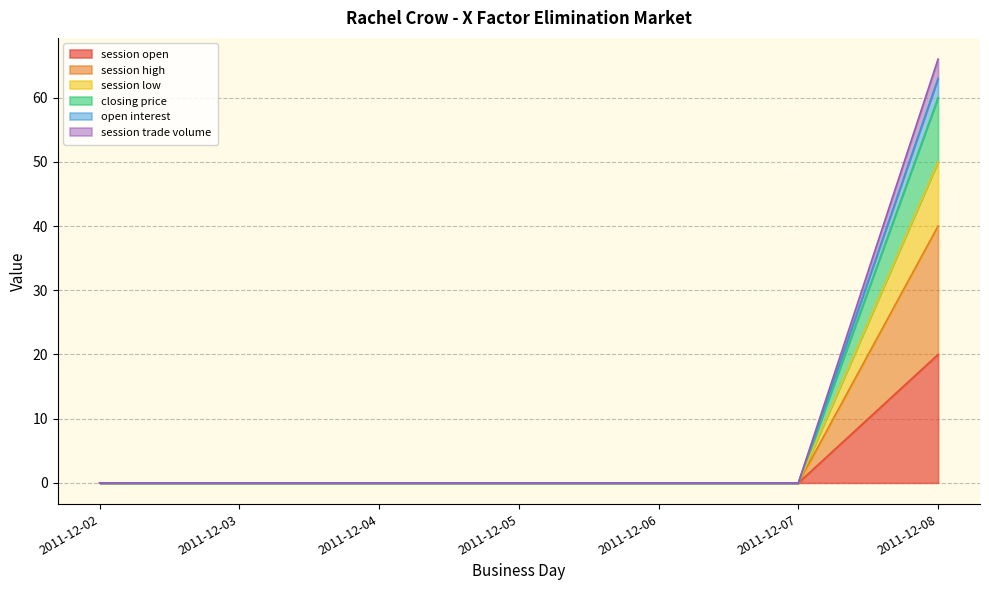

Rank the series at 2011-12-04 from lowest to highest value.

session open, session high, session low, closing price, open interest, session trade volume